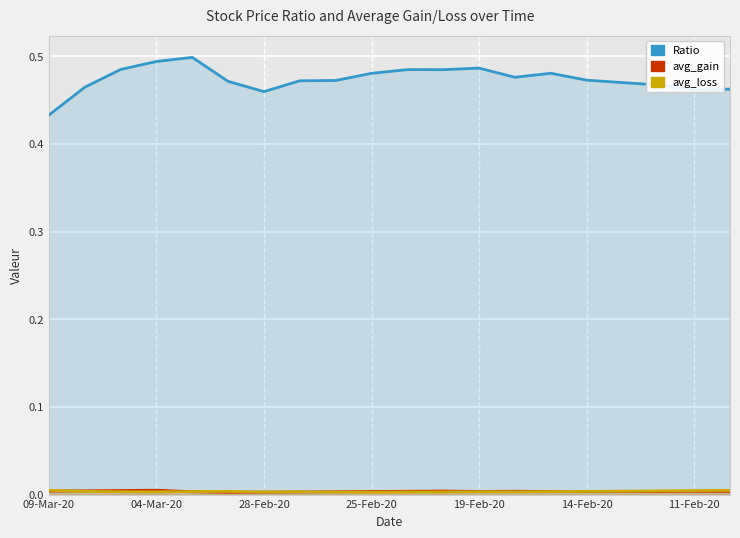

List the series in order of their peak value, lowest first.

avg_loss, avg_gain, Ratio